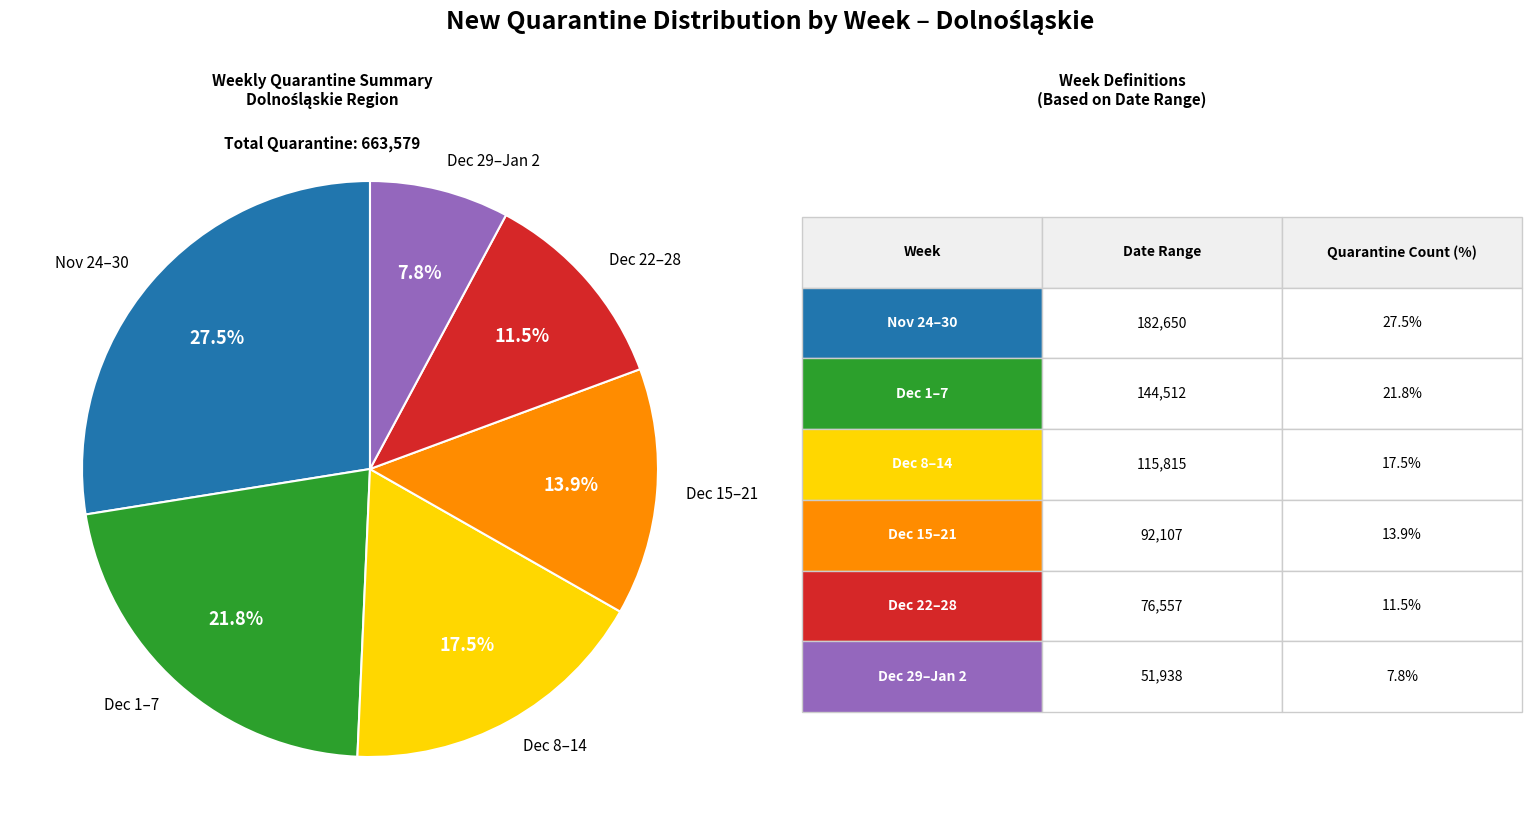

Is there any slice that represents more than half of the pie?

No